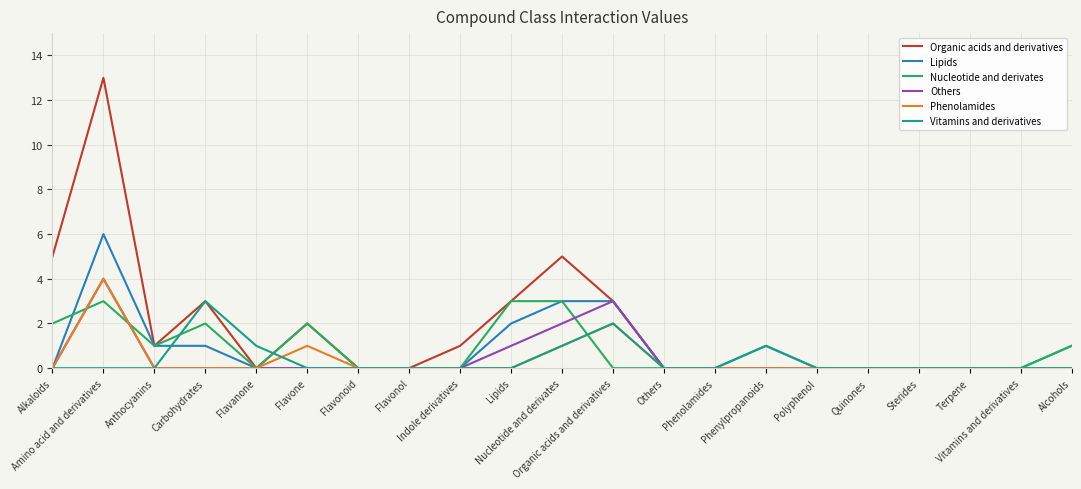

Which series has the widest spread of values?

Organic acids and derivatives